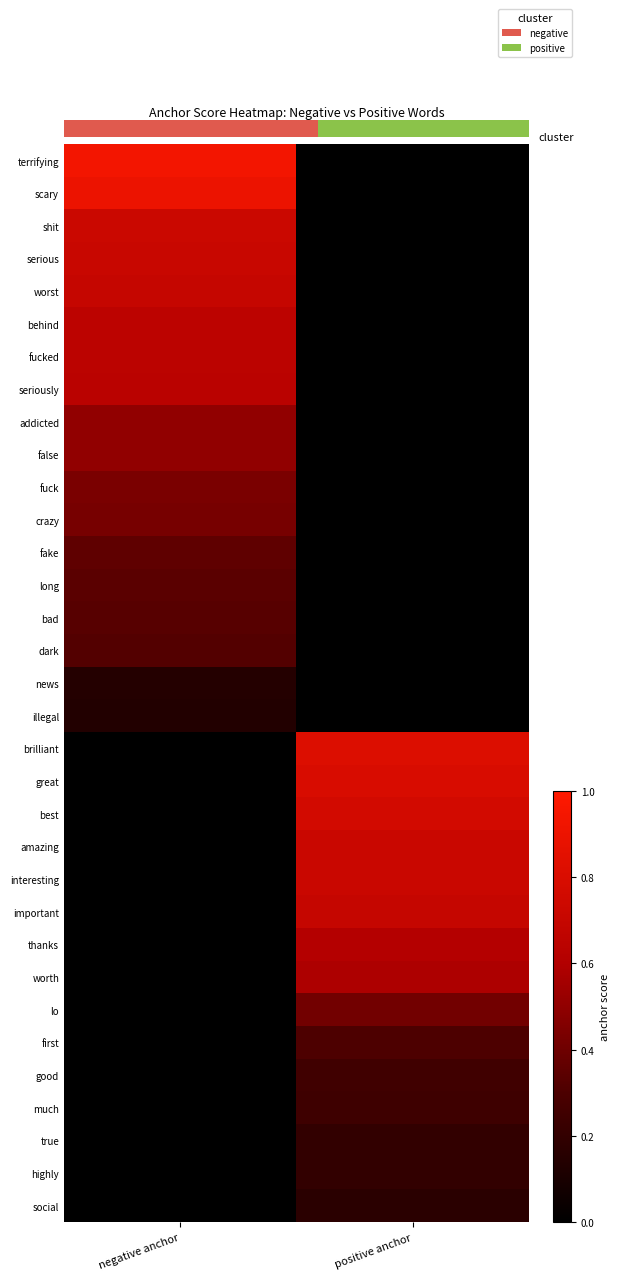

Is the value of illegal at positive anchor greater than the value of amazing at negative anchor?

No